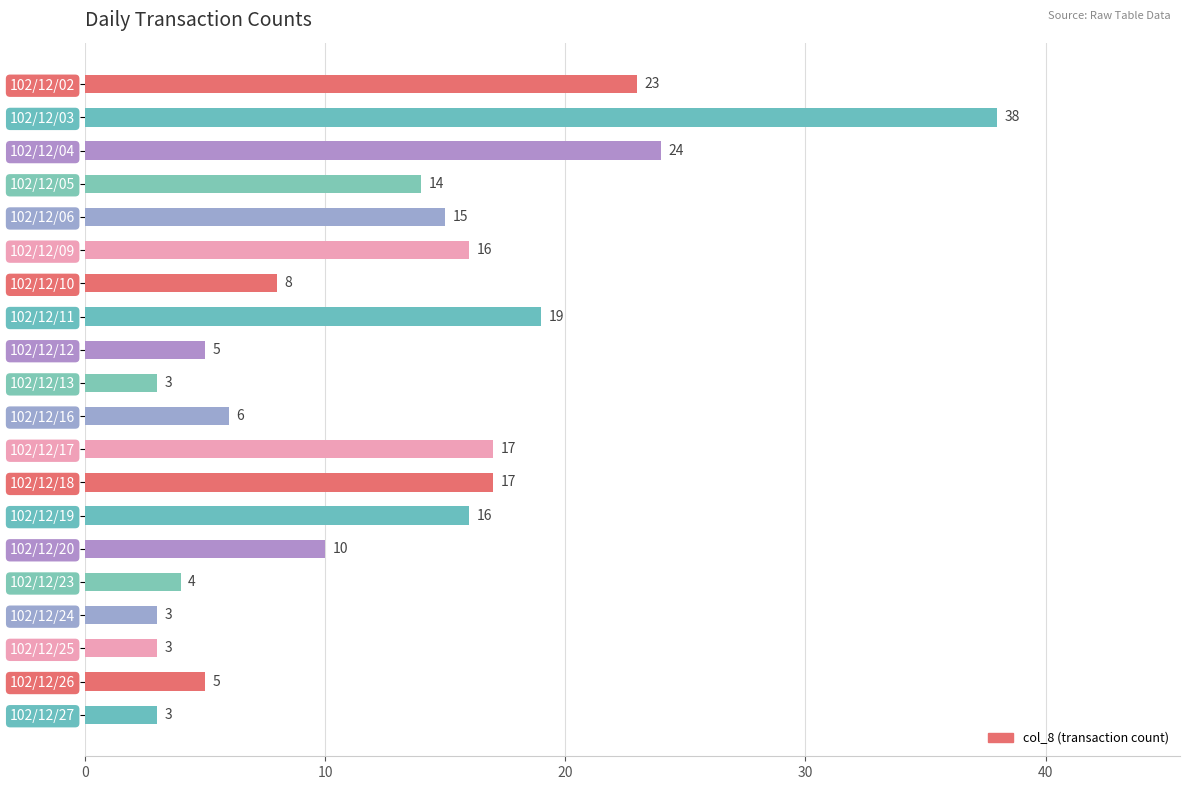

What is the greatest value displayed?

38